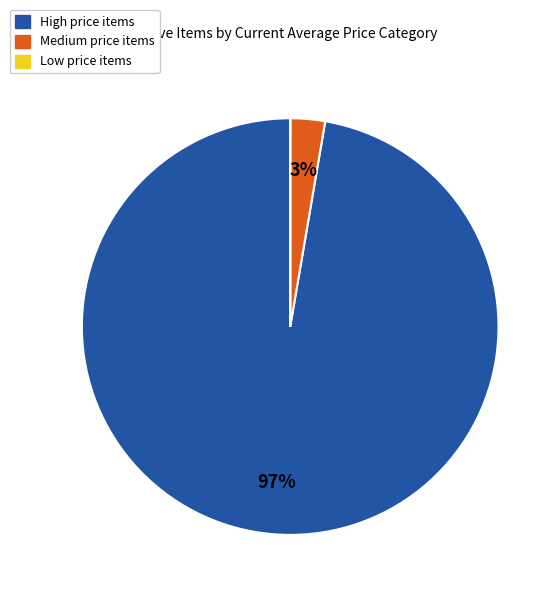

Which slice is the largest?

High price items